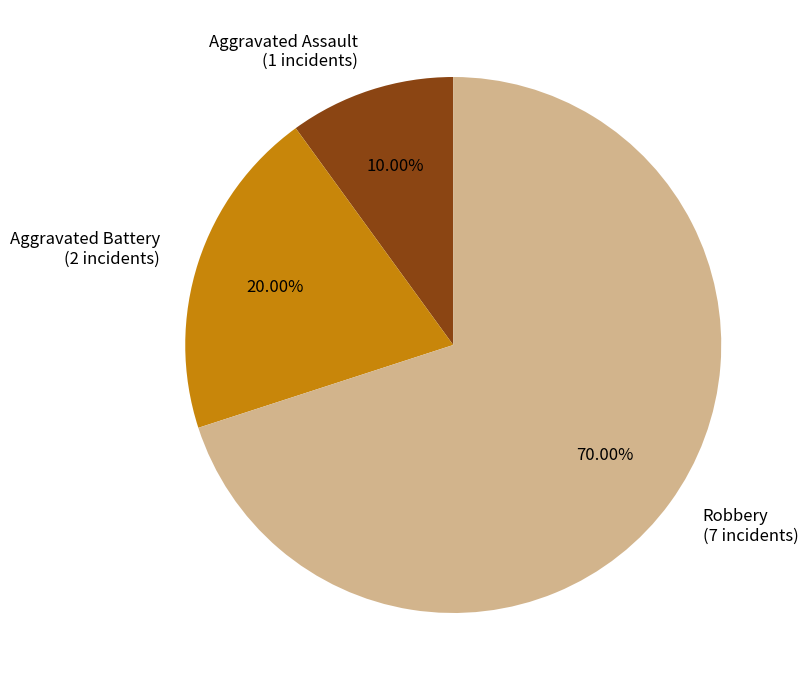

Rank the categories by value from lowest to highest.

Aggravated Assault, Aggravated Battery, Robbery